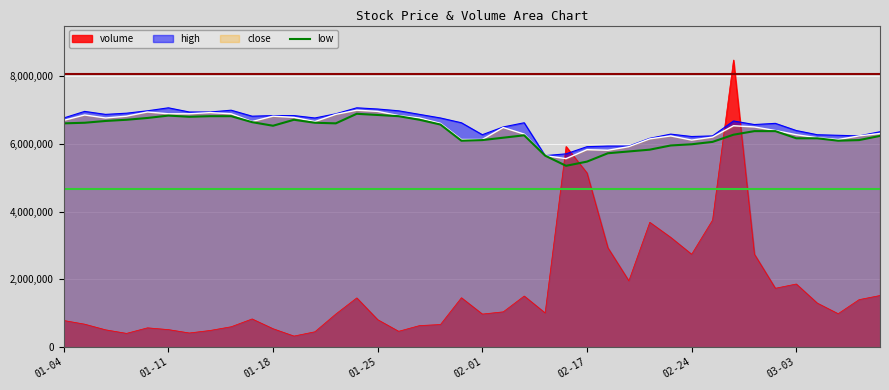

Which has a higher value, 32 or 23?

32